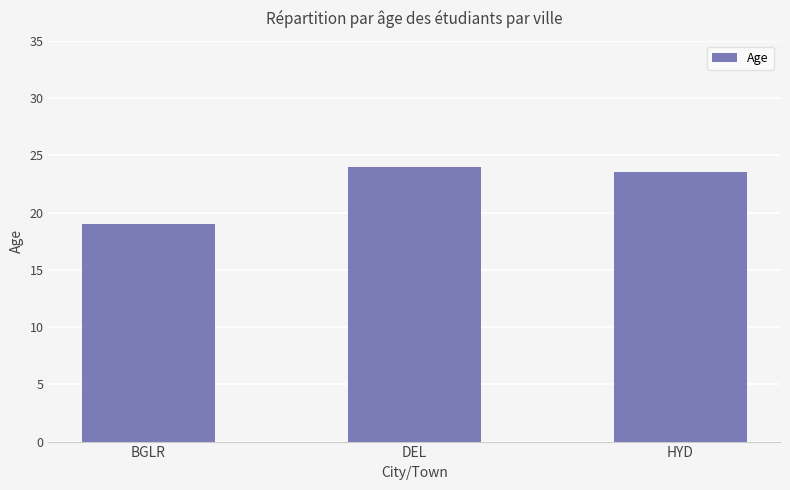

What is the difference between the maximum and second lowest values?

0.5